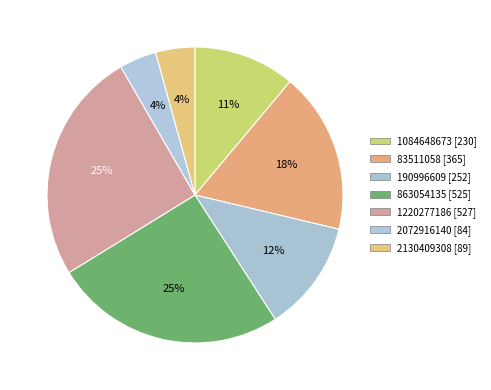

What percentage is NOT represented by 1220277186?

74.6%